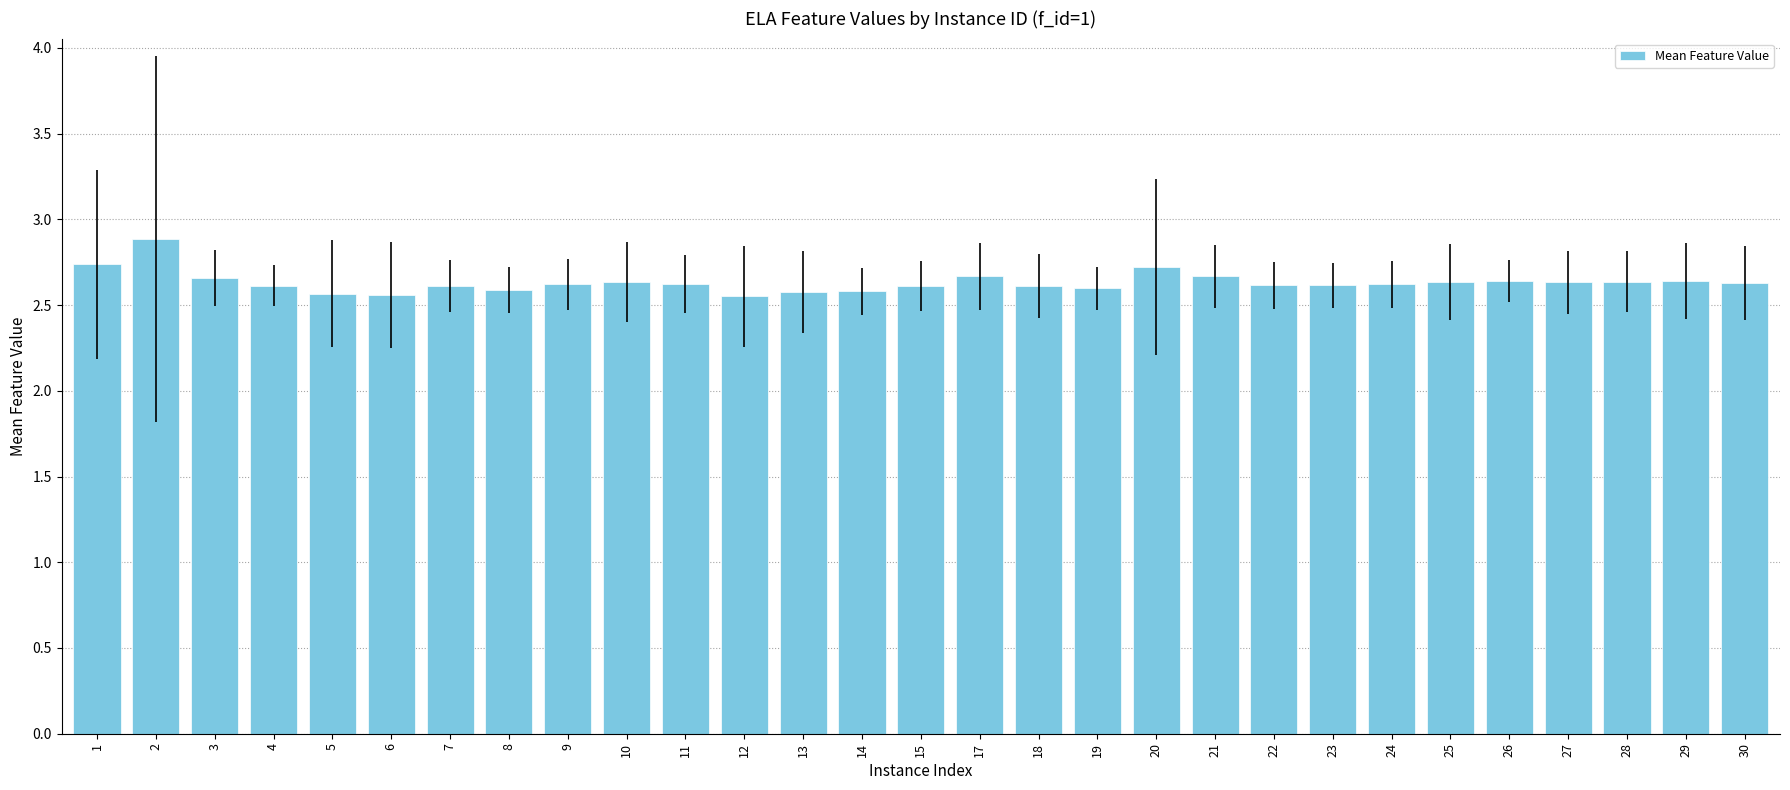

How many data points does each series have?

29